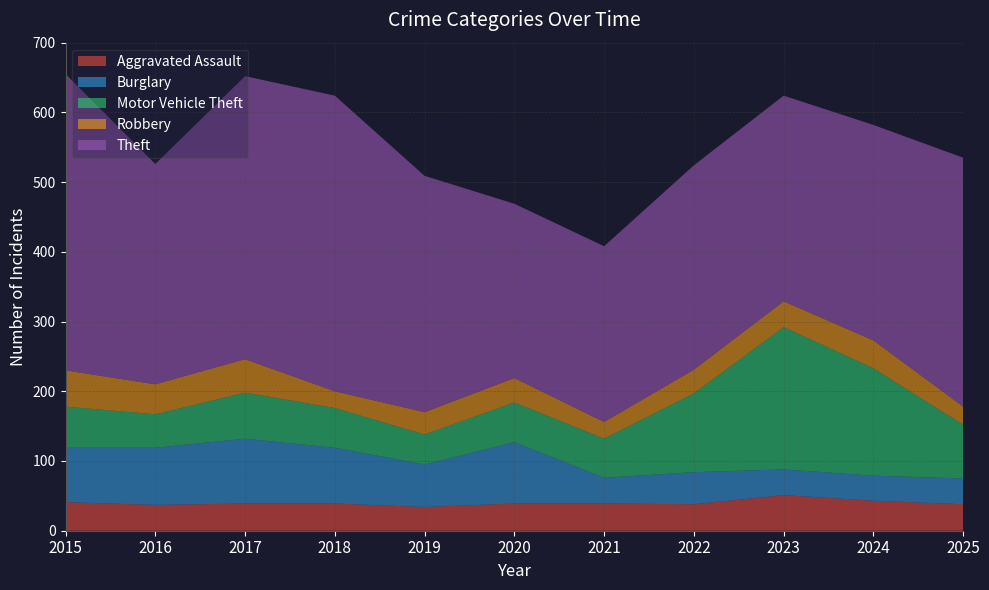

Reading right to left, list all the values displayed in this chart.

Aggravated Assault: 38	43	51	38	39	39	34	39	39	37	41
Burglary: 37	36	37	46	37	88	61	80	93	82	78
Motor Vehicle Theft: 77	154	204	113	56	57	43	57	66	48	59
Robbery: 26	40	37	34	24	35	32	24	48	43	52
Theft: 357	309	295	293	252	250	339	424	406	316	425